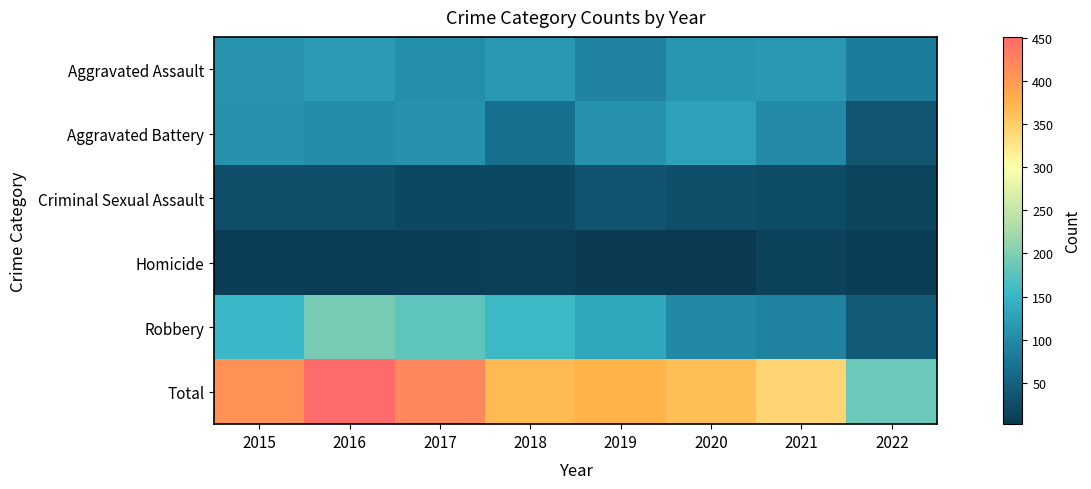

Reading left to right, list all the values displayed in this chart.

Aggravated Assault: 2015=110	2016=118	2017=105	2018=115	2019=92	2020=113	2021=115	2022=84
Aggravated Battery: 2015=108	2016=102	2017=108	2018=67	2019=108	2020=126	2021=100	2022=37
Criminal Sexual Assault: 2015=28	2016=30	2017=21	2018=21	2019=35	2020=27	2021=24	2022=15
Homicide: 2015=9	2016=7	2017=8	2018=10	2019=5	2020=2	2021=13	2022=8
Robbery: 2015=154	2016=194	2017=178	2018=155	2019=135	2020=97	2021=91	2022=43
Total: 2015=409	2016=451	2017=420	2018=368	2019=375	2020=365	2021=343	2022=187